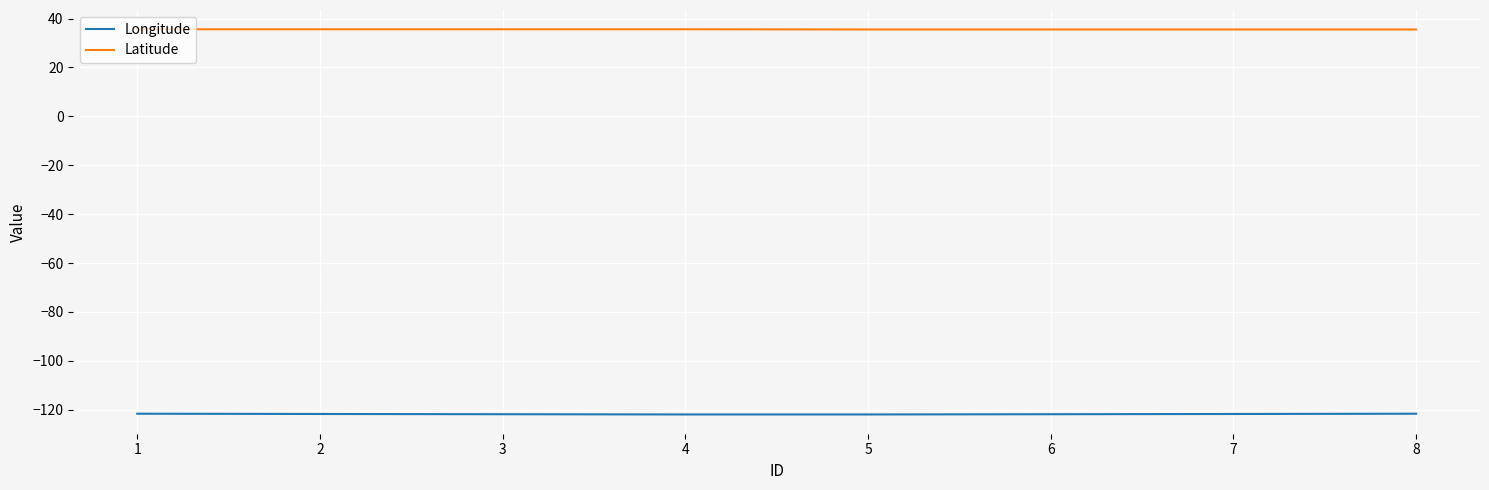

What is the average value of the Longitude series?

-121.8